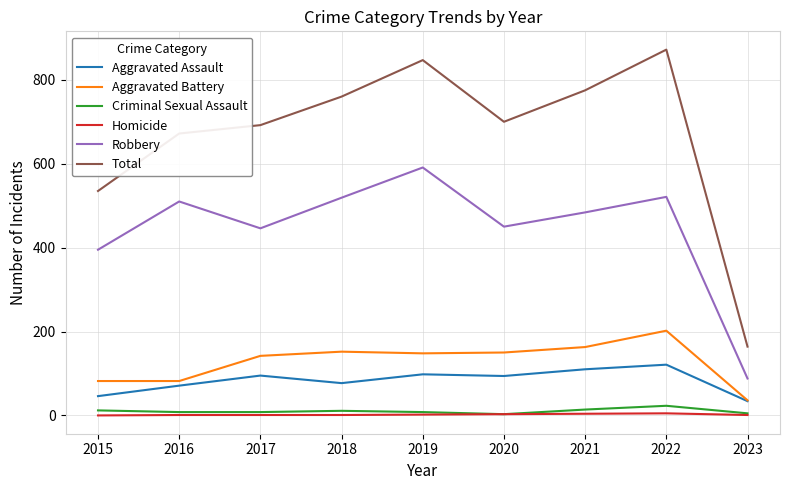

Which category has the highest value in the Total series?

2022